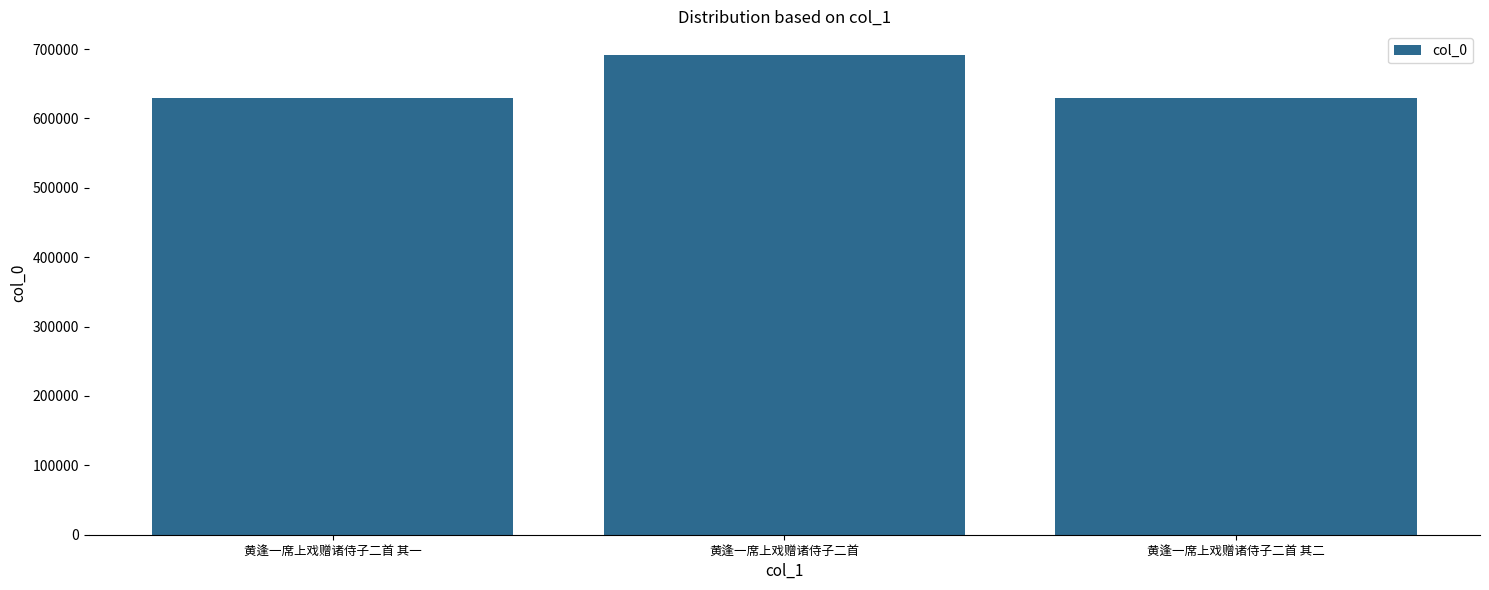

At which label is the value closest to 659963?

黄逢一席上戏赠诸侍子二首 其二